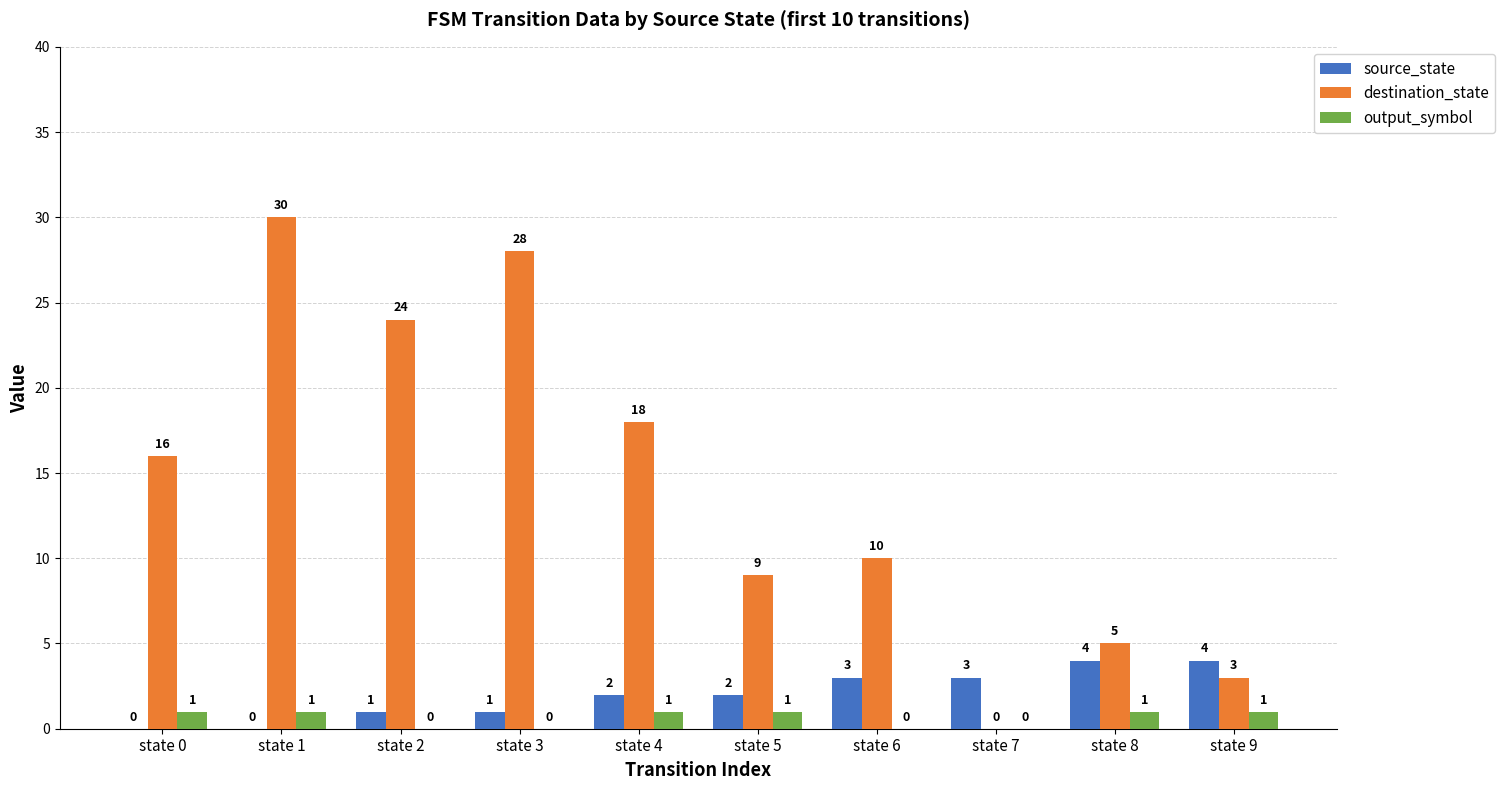

Reading left to right, list all the values displayed in this chart.

source_state: 0	0	1	1	2	2	3	3	4	4
destination_state: 16	30	24	28	18	9	10	0	5	3
output_symbol: 1	1	0	0	1	1	0	0	1	1